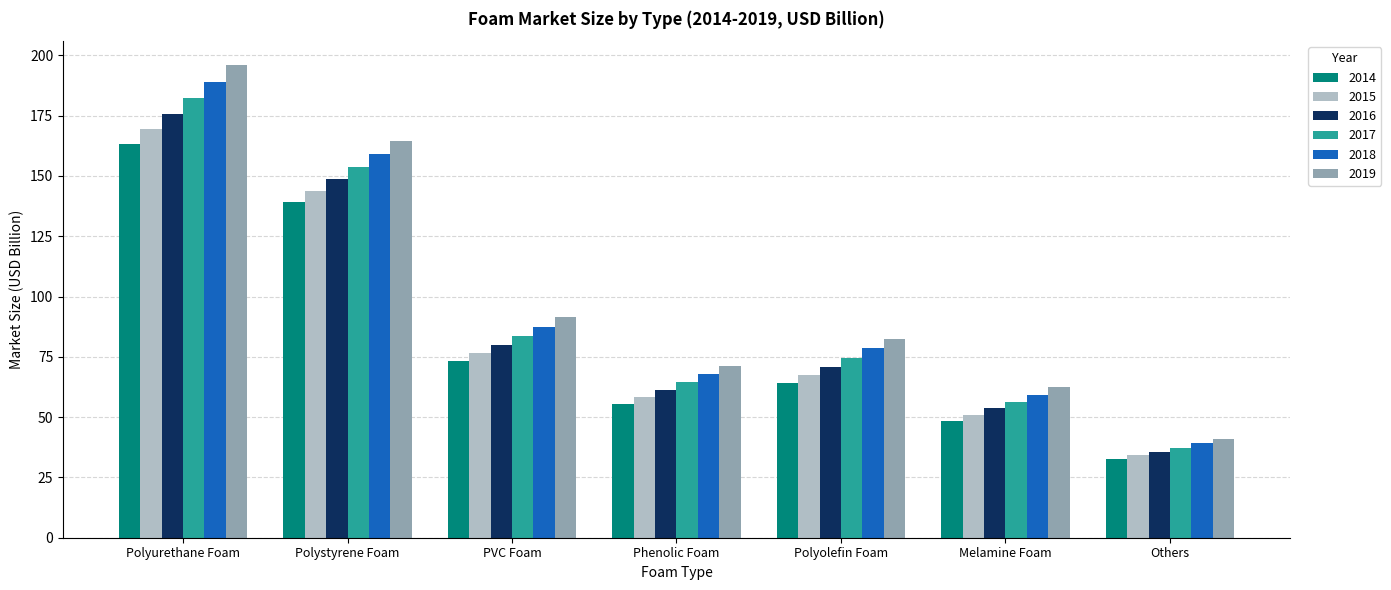

Which category has the highest value in the 2014 series?

Polyurethane Foam